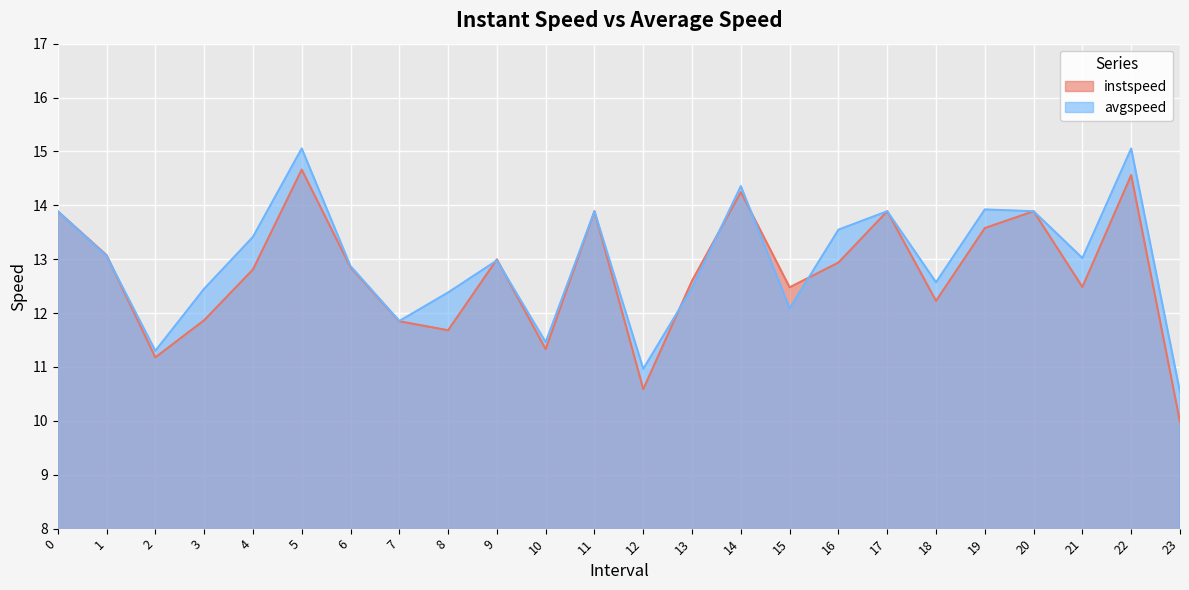

True or false: avgspeed has more than 1 points higher than both neighbors.

True